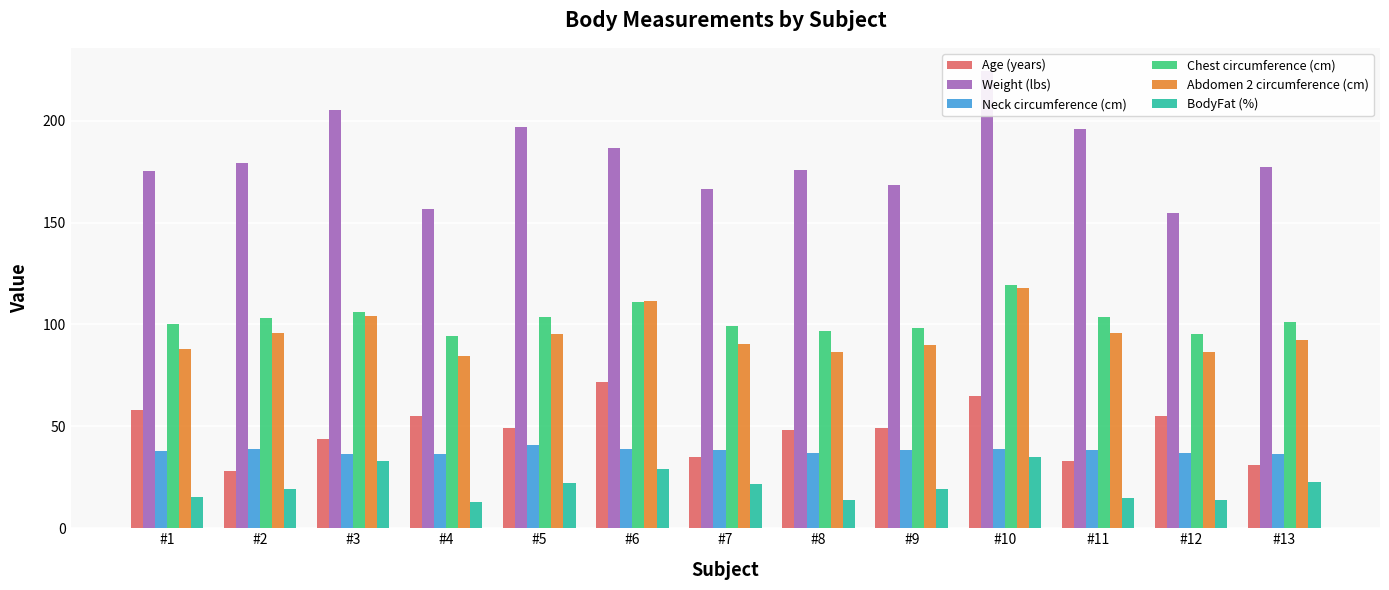

What is the value of the Abdomen 2 circumference (cm) bar at the 4th from the left?

84.6